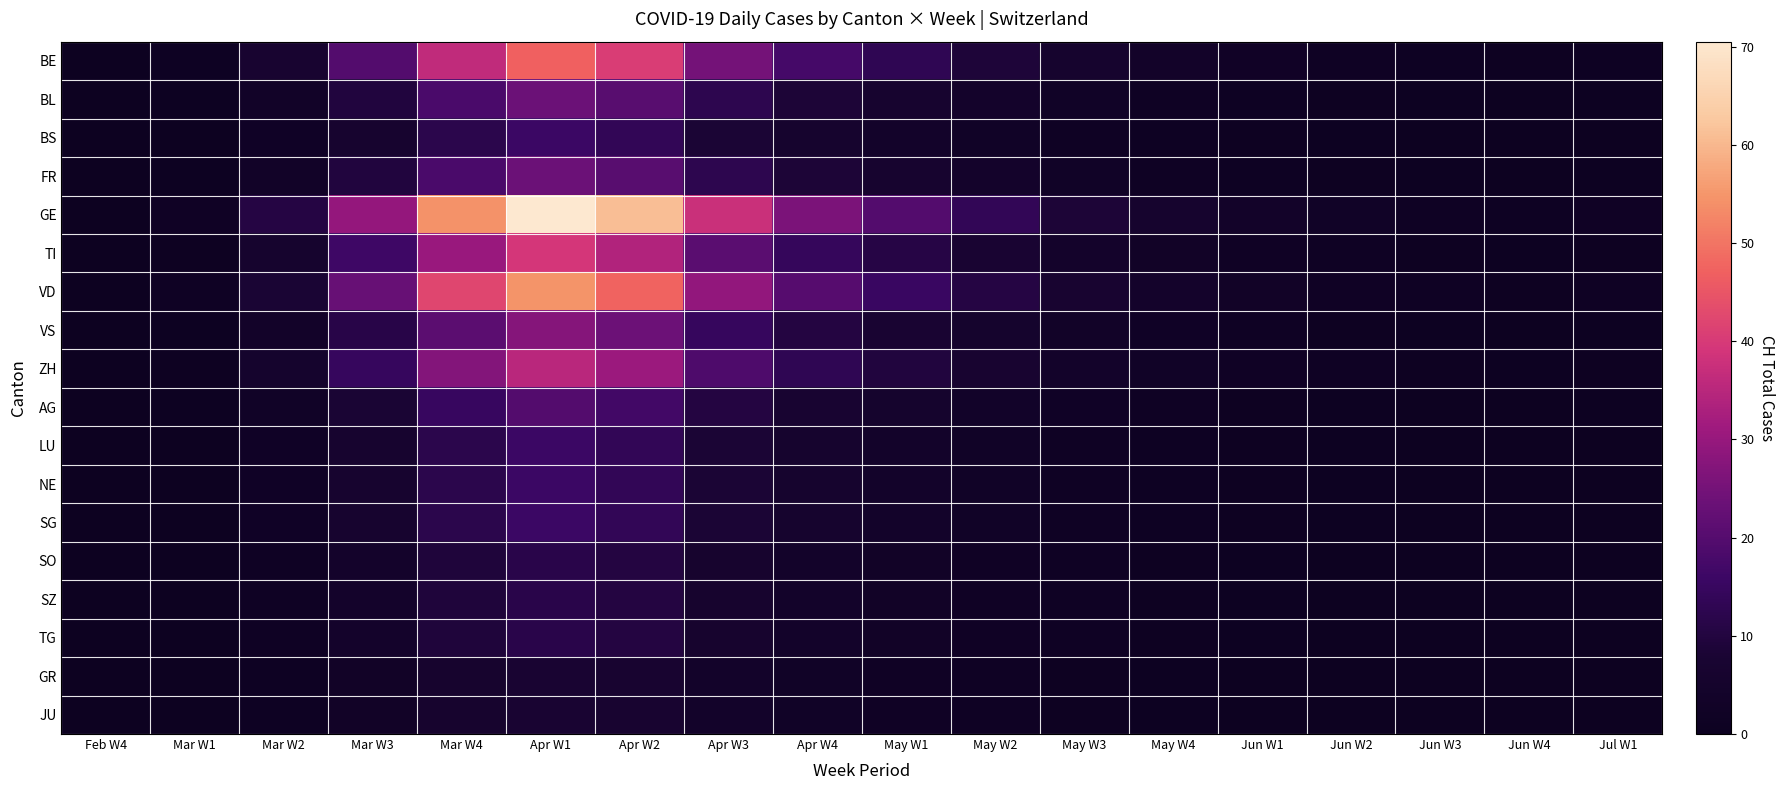

Which label corresponds to the smallest value in the chart?

Feb W4